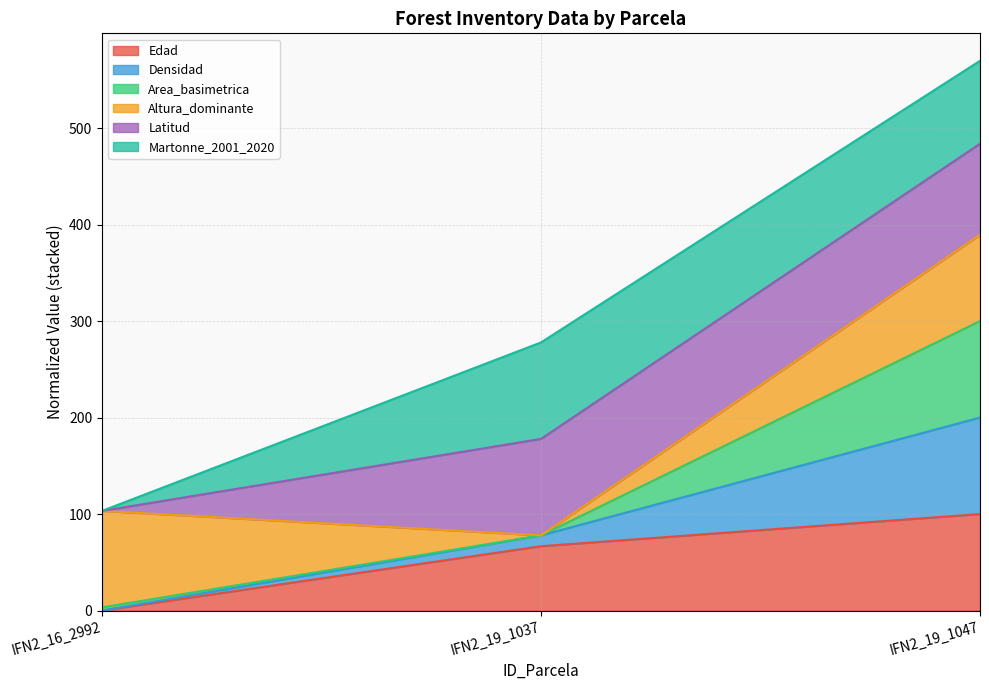

At which category is the sum across all series the highest?

IFN2_19_1047